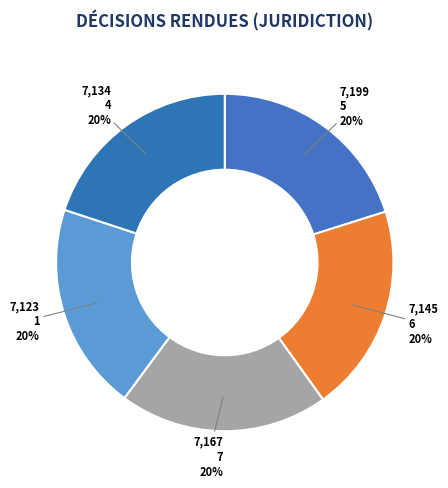

Does 6 account for over 50% of the chart?

No